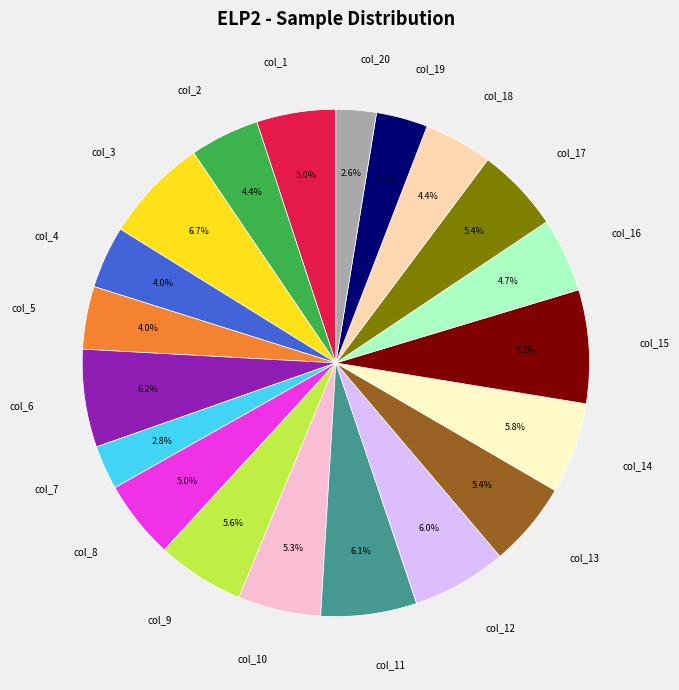

What is the ratio of the value at col_16 to the value at col_20?

1.8